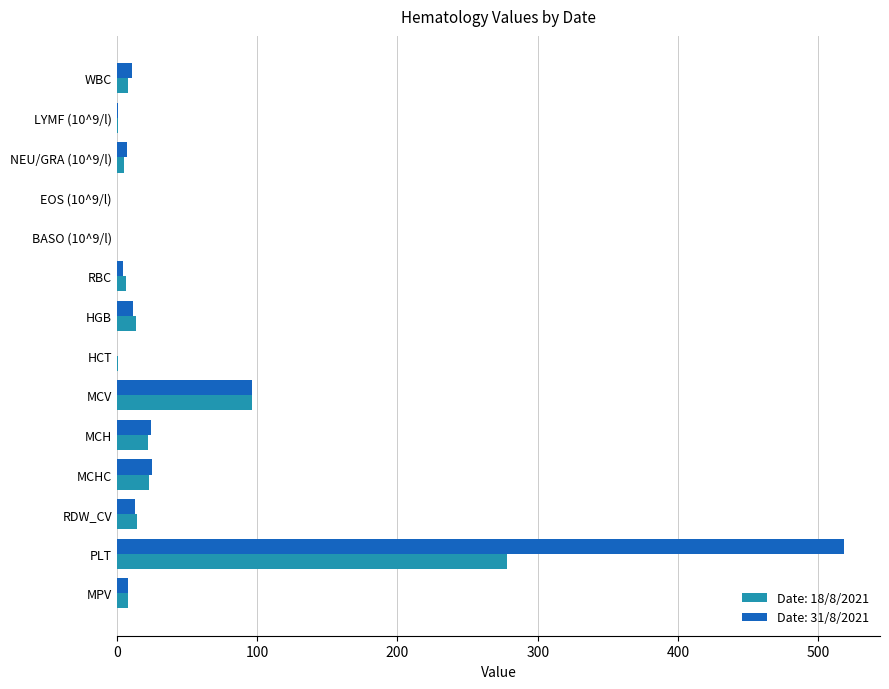

Count the number of data series in this chart.

2